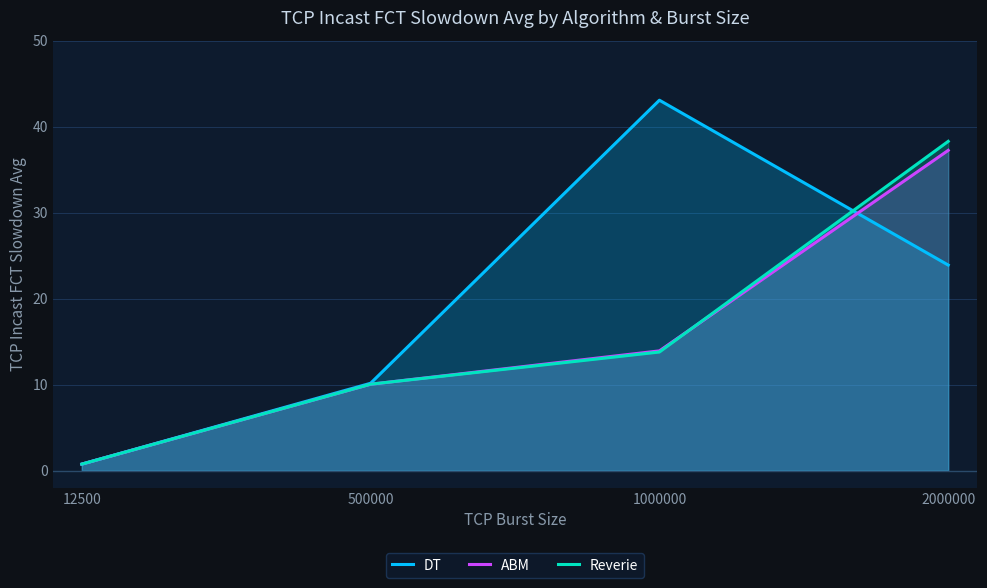

Which has a higher value, 2000000 or 12500?

2000000